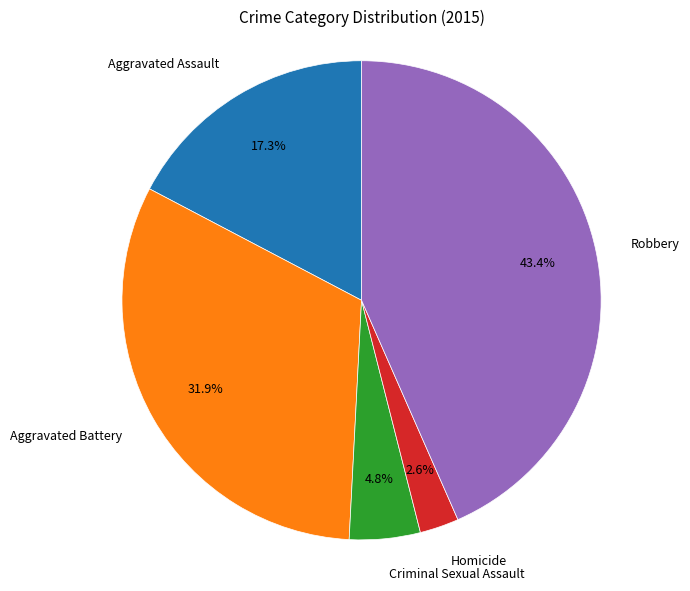

True or false: Homicide accounts for 12% of the total.

False